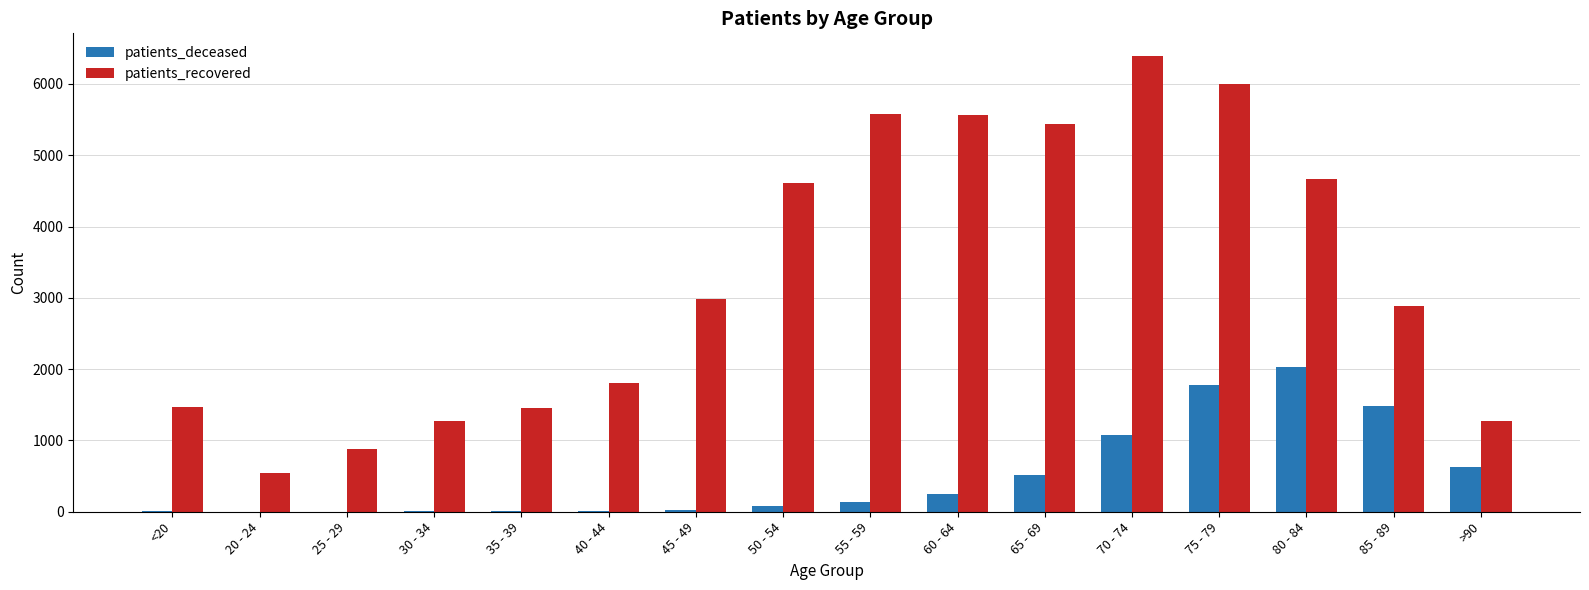

What is the highest value of the patients_recovered series?

6391